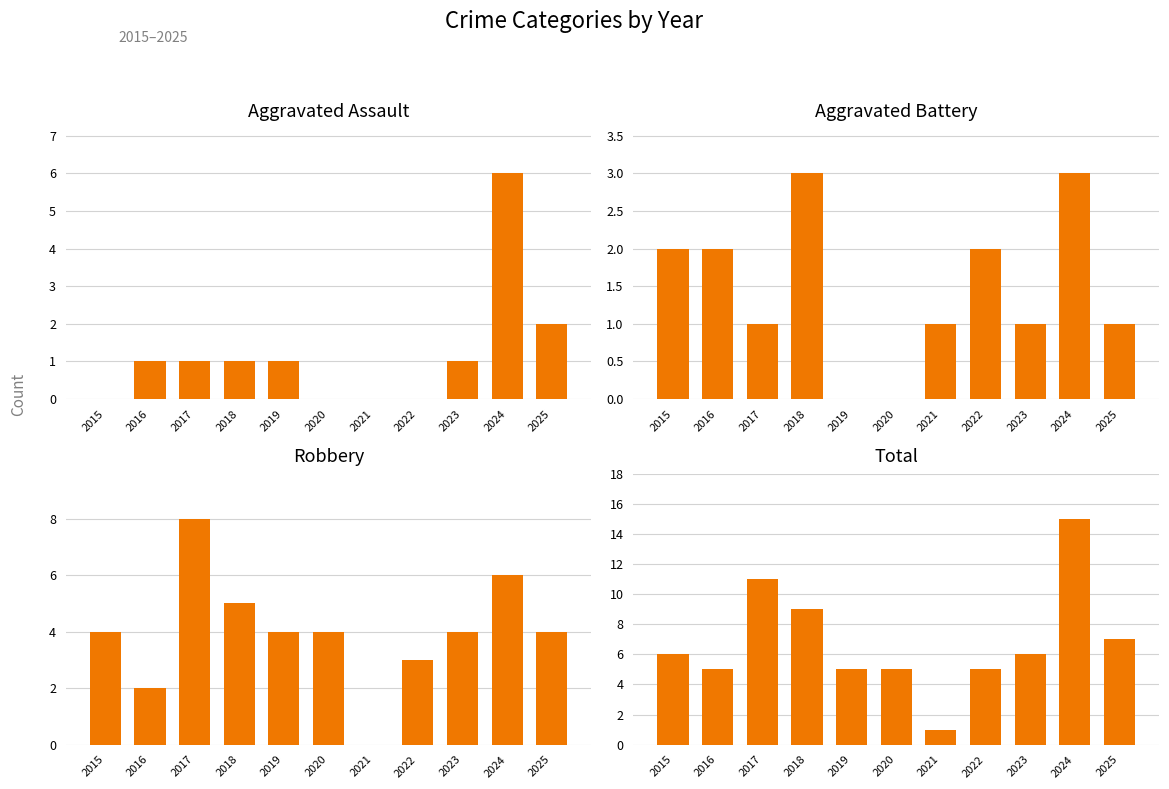

Between 2016 and 2025, which series saw the biggest shift?

Robbery